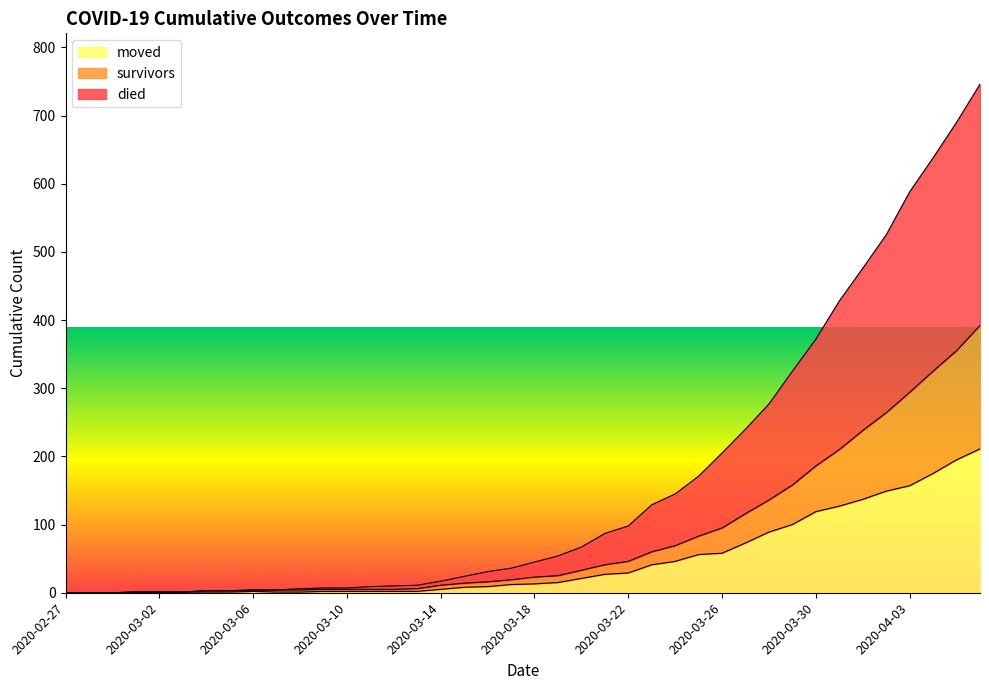

True or false: died and survived cross at least once.

False